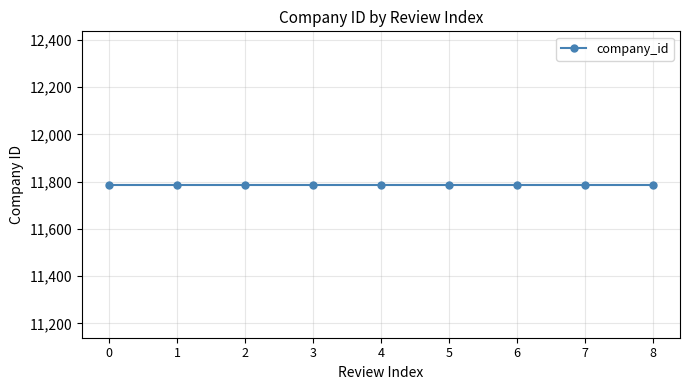

How many categories are shown in the chart?

9